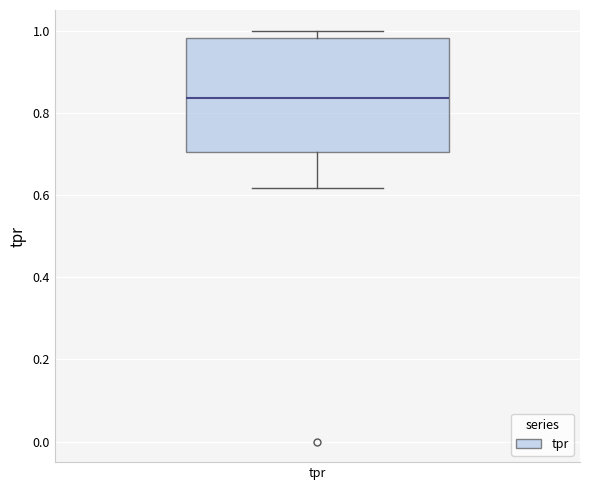

Where is the lower edge of the box for tpr on the y-axis? The values are not printed on the chart, so give them approximately, as read against the axis.

0.70